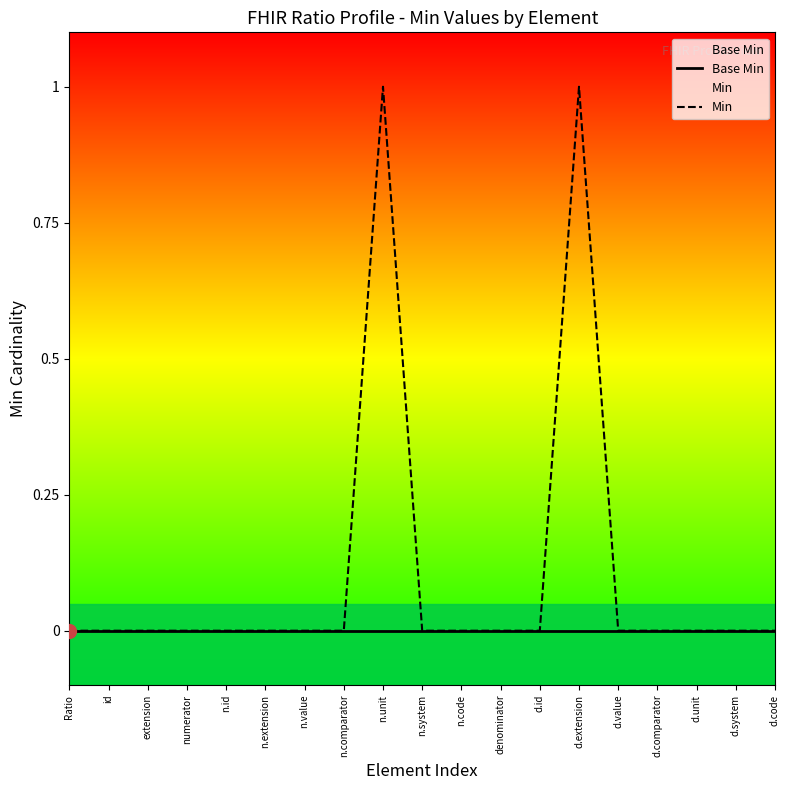

Which series changed the most between extension and n.code?

Base Min